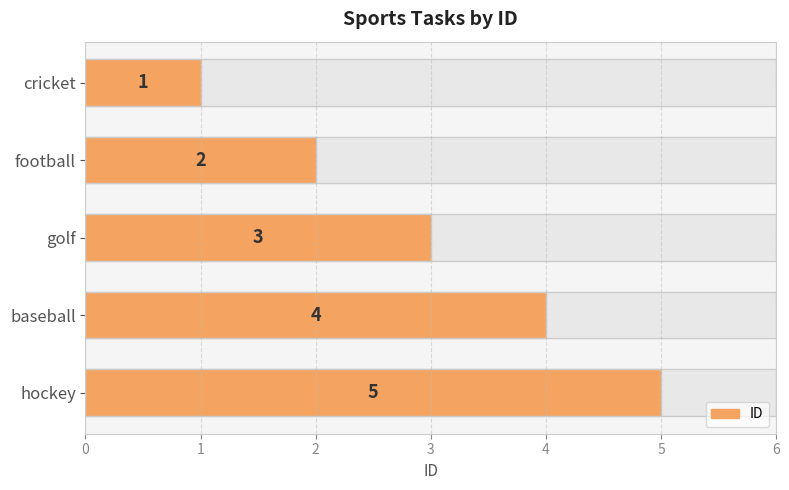

What is the value of the 3rd bar from the left?

3